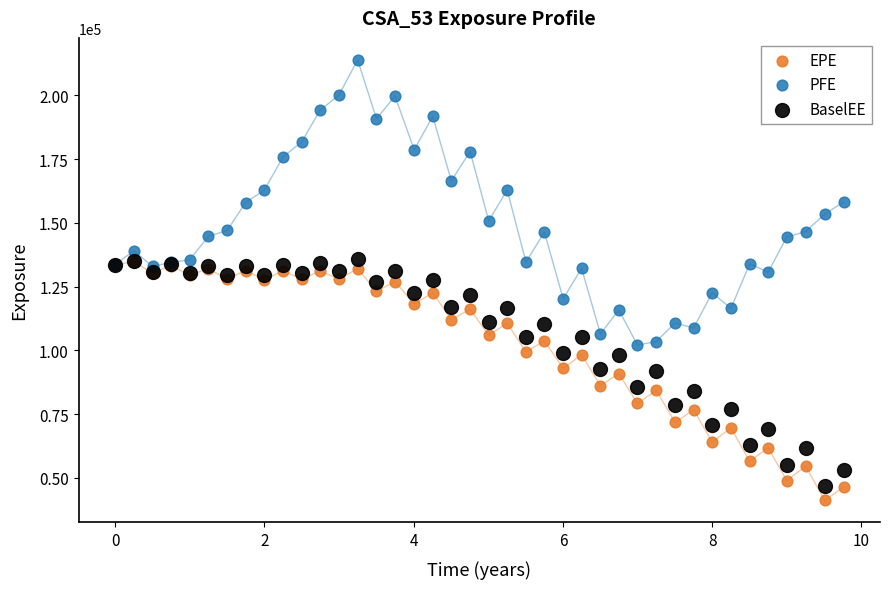

Which series has the widest spread of Y values?

PFE